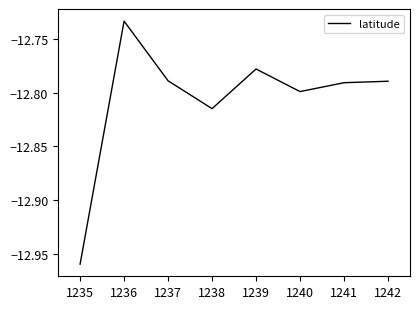

The value at 1241 is -12.8. True or false?

True